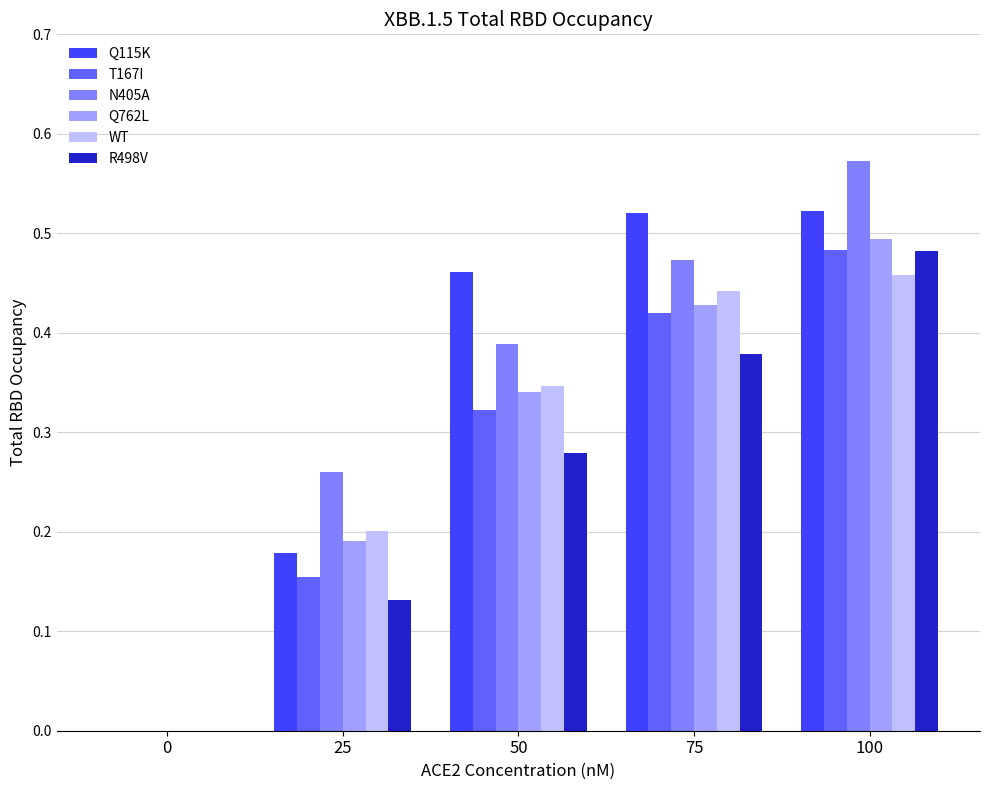

Count the Q762L values in the range 0 to 1.

5